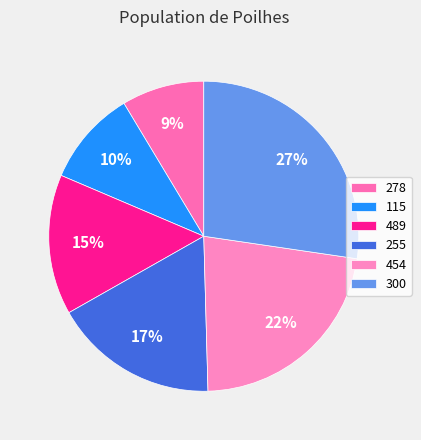

The 489 slice represents 20% of the pie. True or false?

False